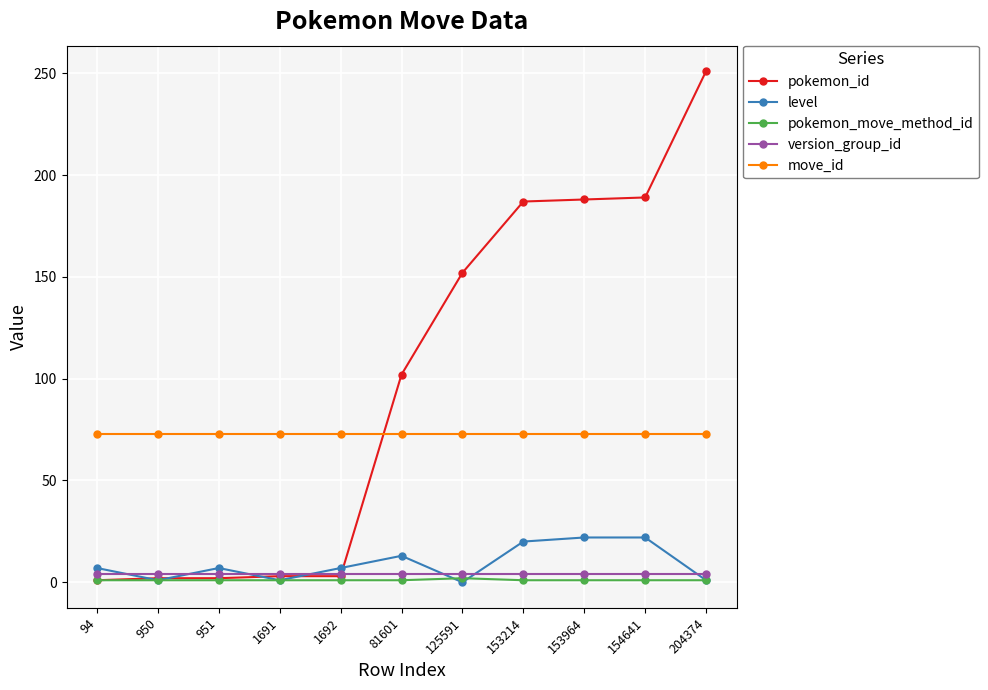

How many lines are shown in the chart?

5